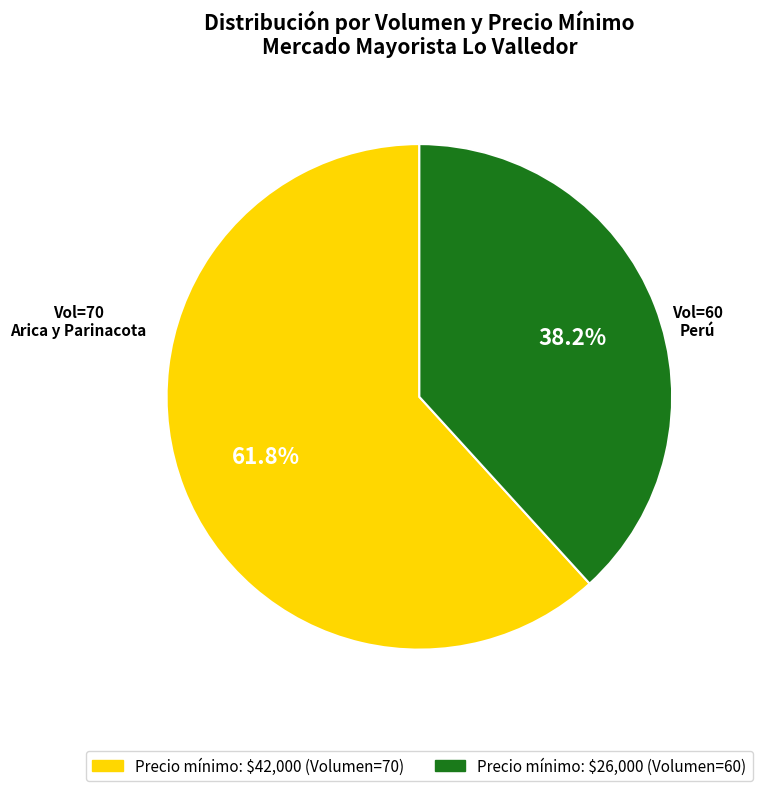

Which slice represents more than half of the pie?

Precio mínimo: $42,000 (Volumen=70)